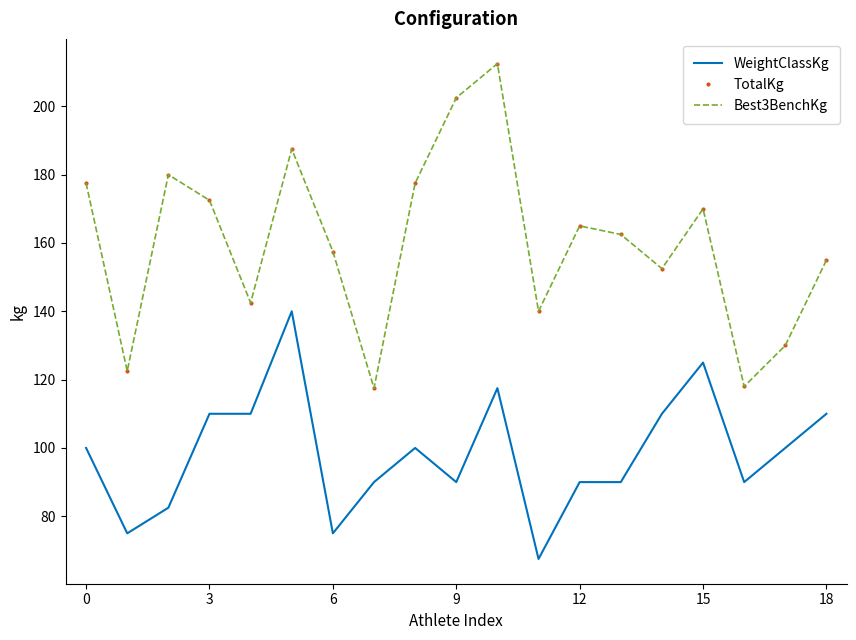

How many interior local peaks does the Best3BenchKg series have?

5